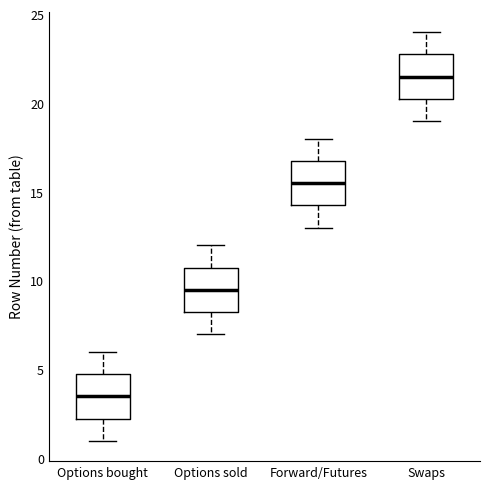

Where does the upper whisker of the box for Options sold end on the y-axis? The values are not printed on the chart, so give them approximately, as read against the axis.

12.0